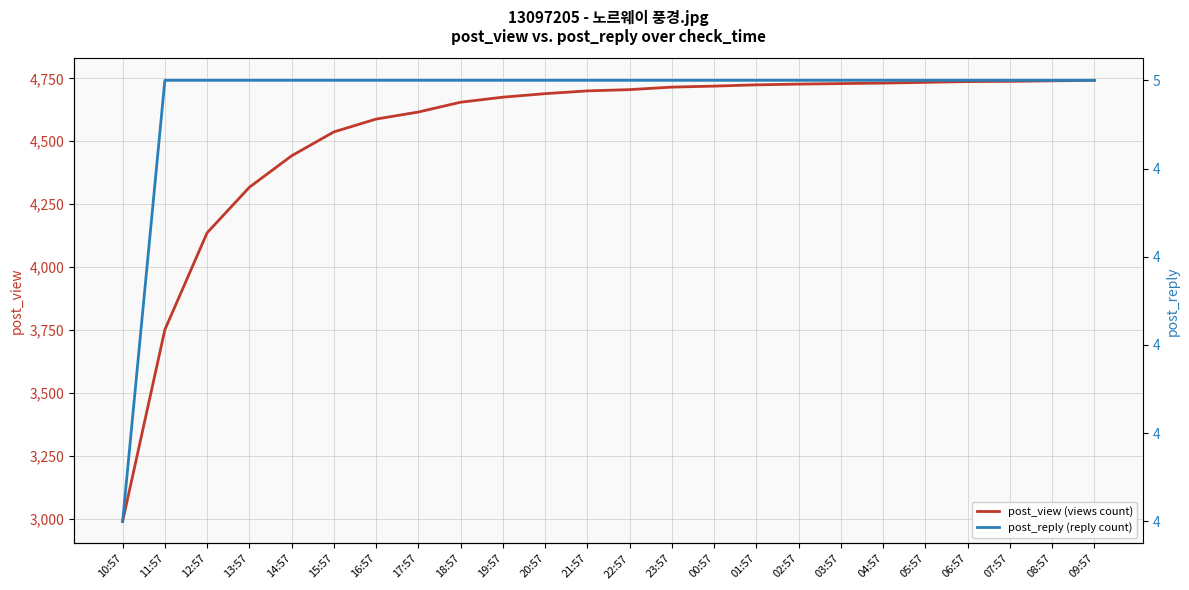

True or false: post_reply (reply count) has a value of 3 at 07:57.

False